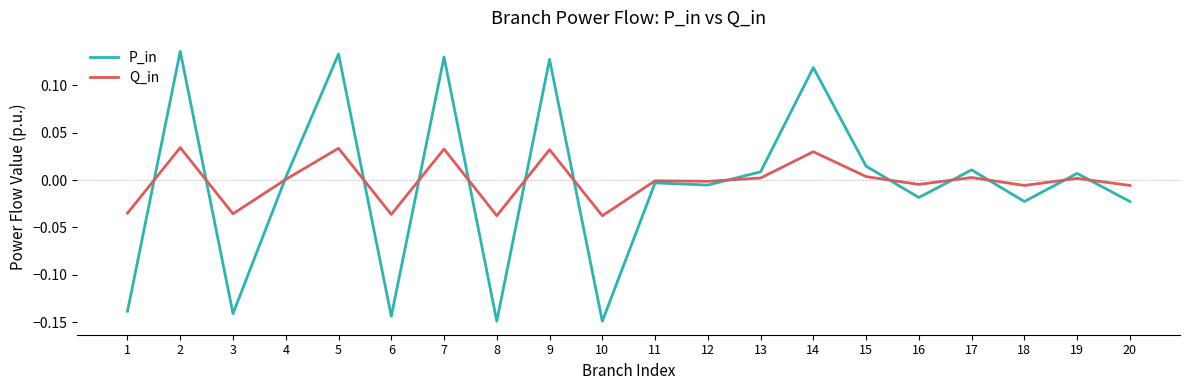

How many values in the P_in series are below 0?

10